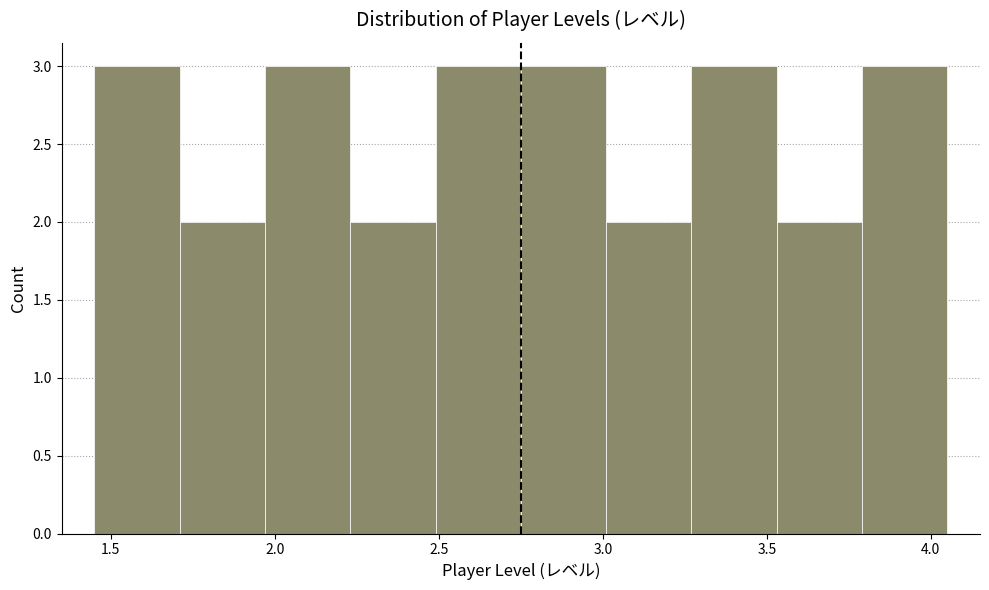

How tall is the bar that spans 2.23 to 2.49 on the x-axis? Neither the bar edges nor the heights are printed on the chart, so give them approximately, as read against the axes.

2